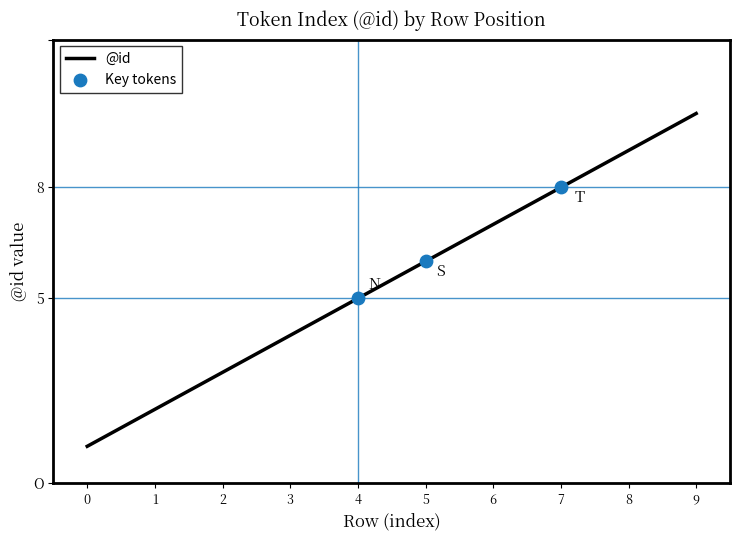

What is the change in value from 0 to 4?

+4